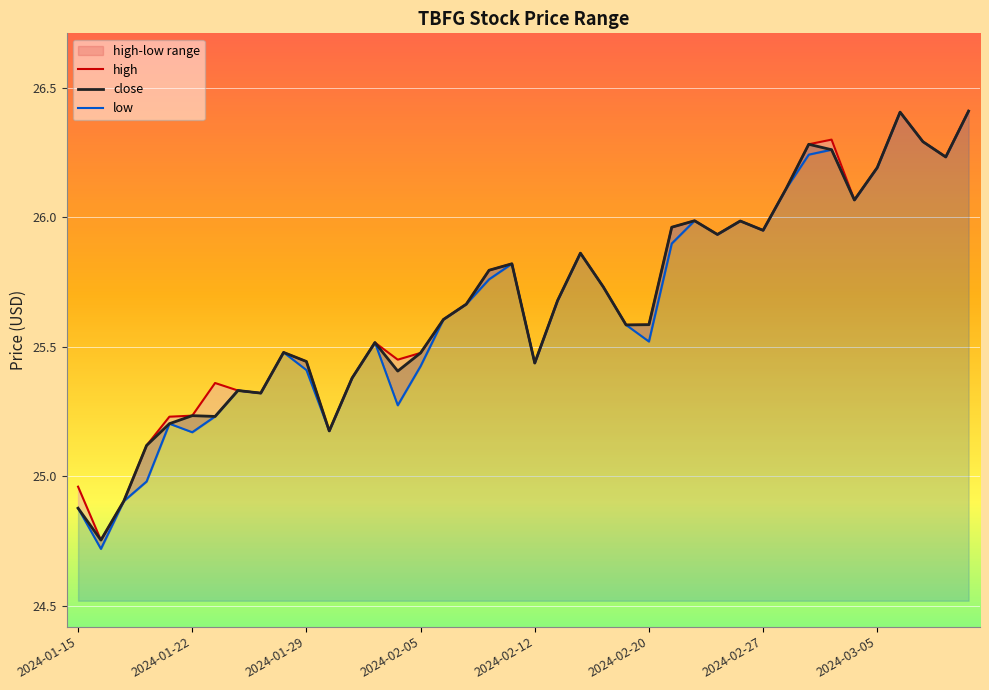

How many data points does each series have?

40